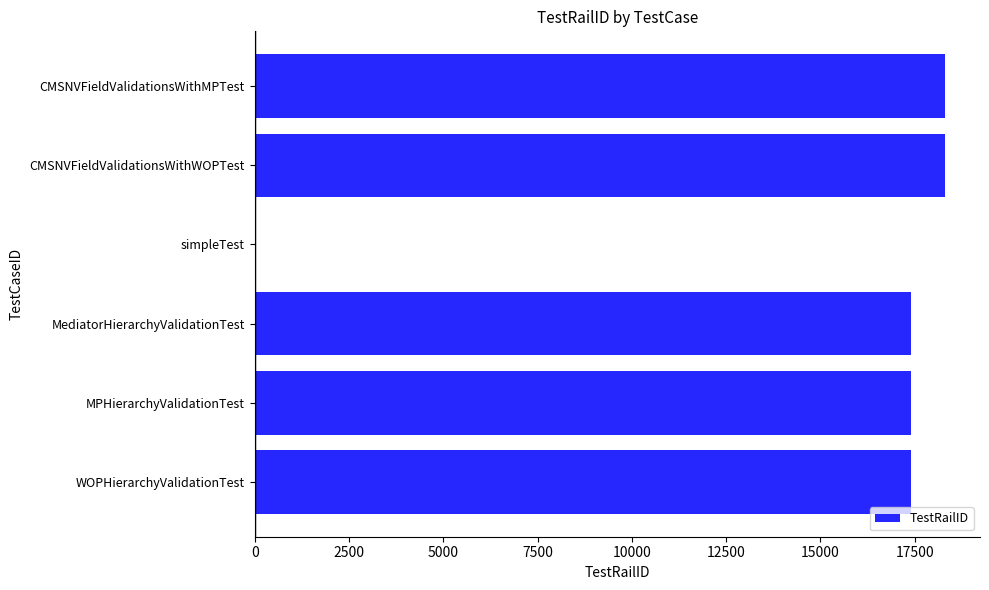

What is the maximum value shown in the chart?

18315